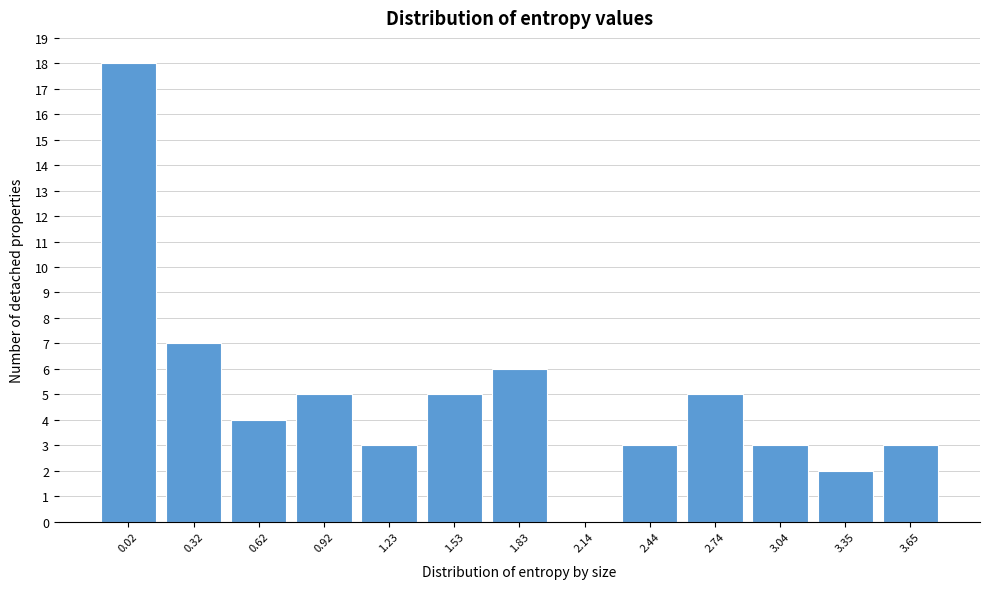

Reading right to left, list all the values displayed in this chart.

3.65=3	3.35=2	3.04=3	2.74=5	2.44=3	2.14=0	1.83=6	1.53=5	1.23=3	0.92=5	0.62=4	0.32=7	0.02=18